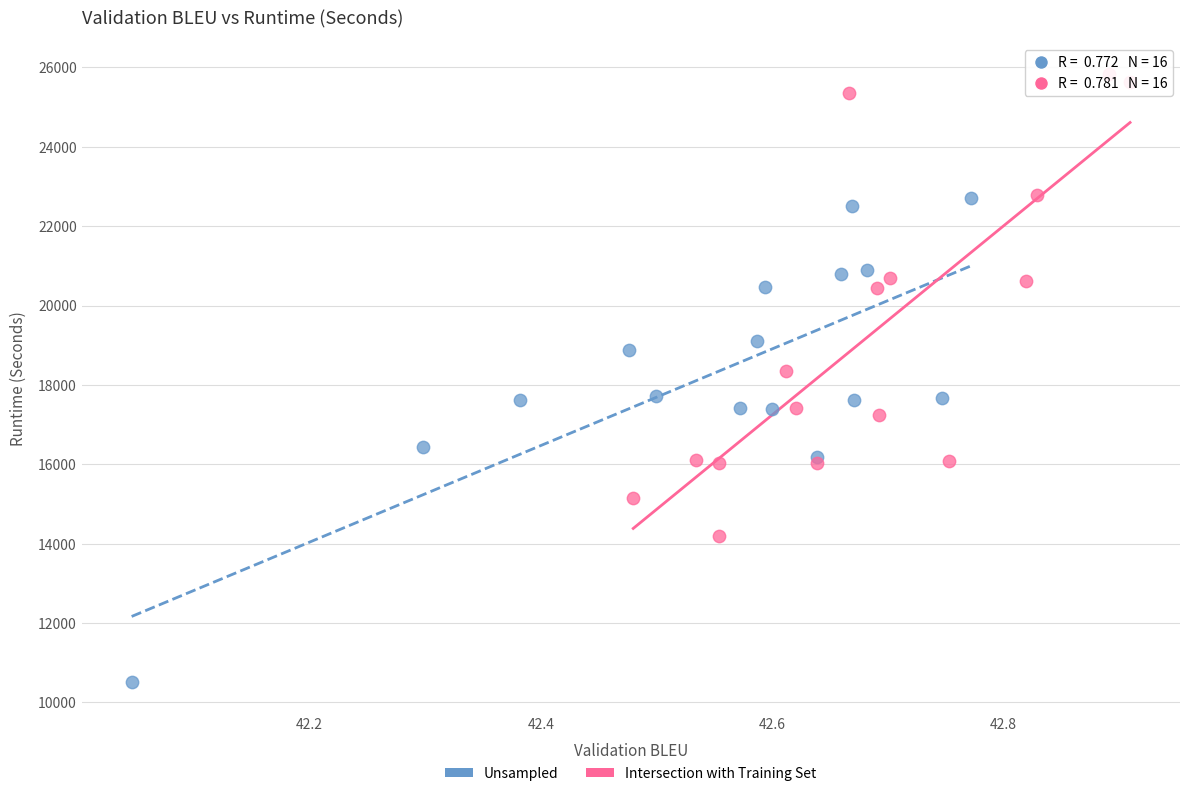

Which series contains the highest Y value?

Intersection with Training Set